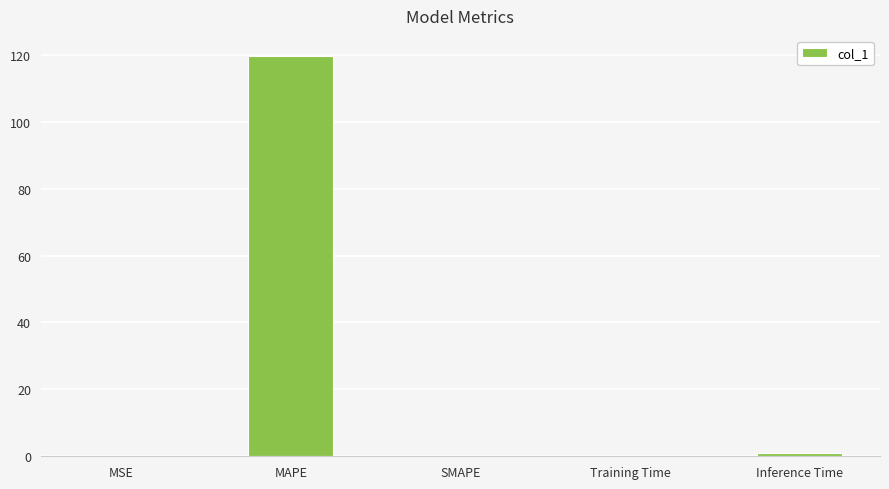

The chart shows a value of 119.7 at MAPE. True or false?

True